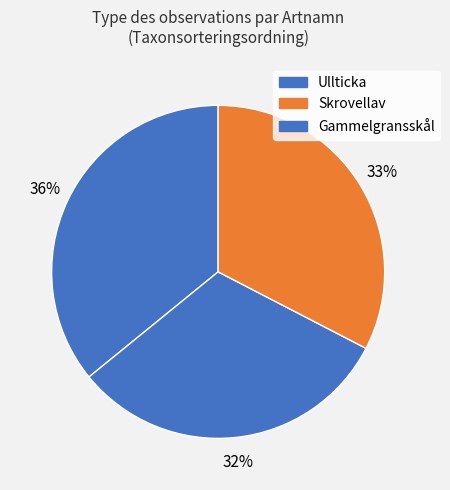

To the nearest percent, what is the average slice percentage?

33%